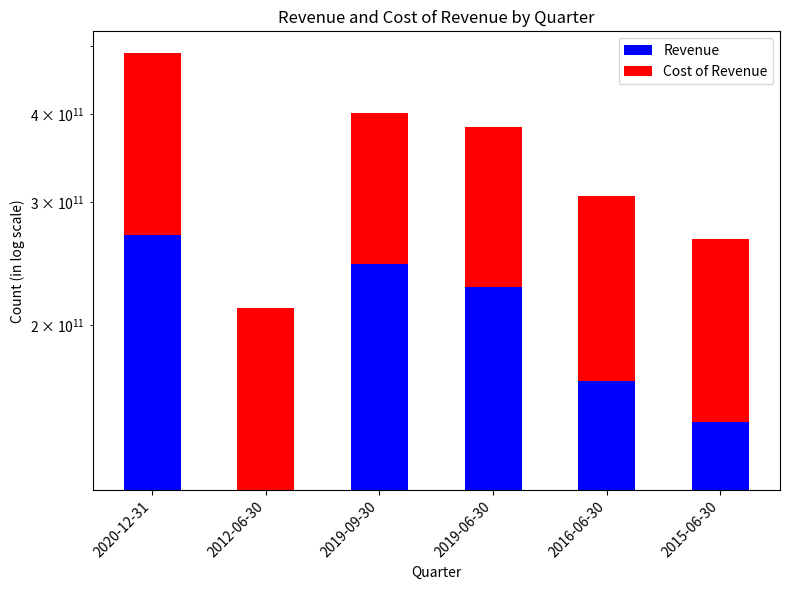

Between 2020-12-31 and 2019-09-30, which series saw the biggest shift?

Cost of Revenue